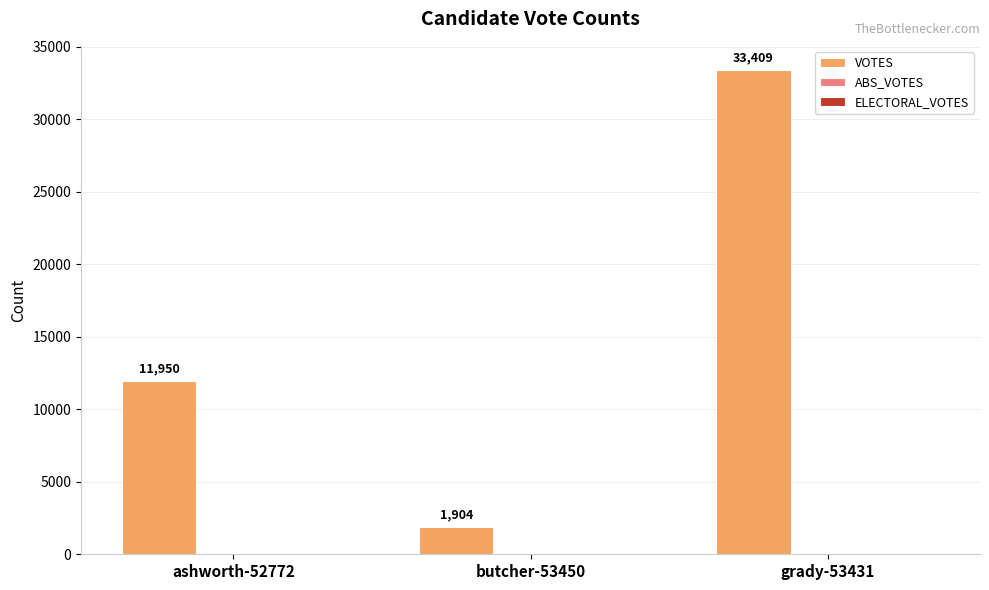

What position from the left is ashworth-52772?

1